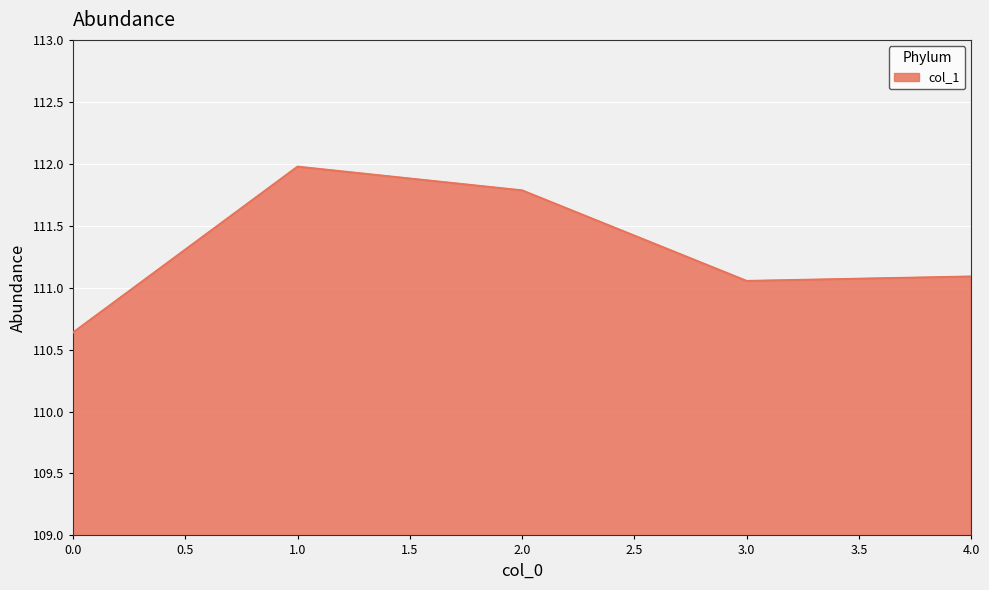

Does the chart display data point markers on the line(s)?

No